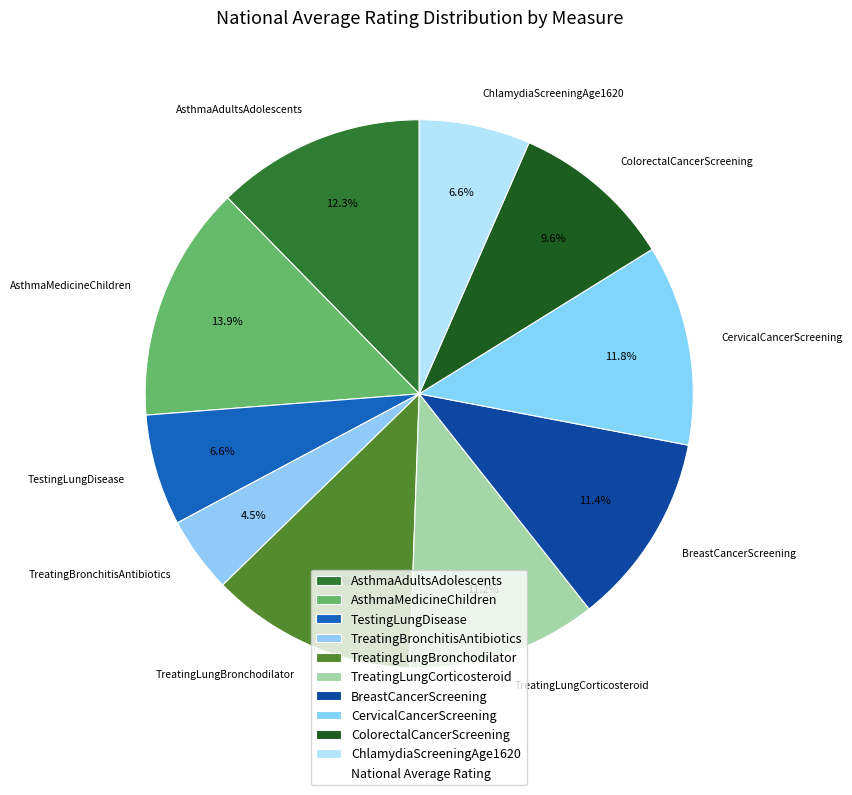

The CervicalCancerScreening slice represents 20% of the pie. True or false?

False